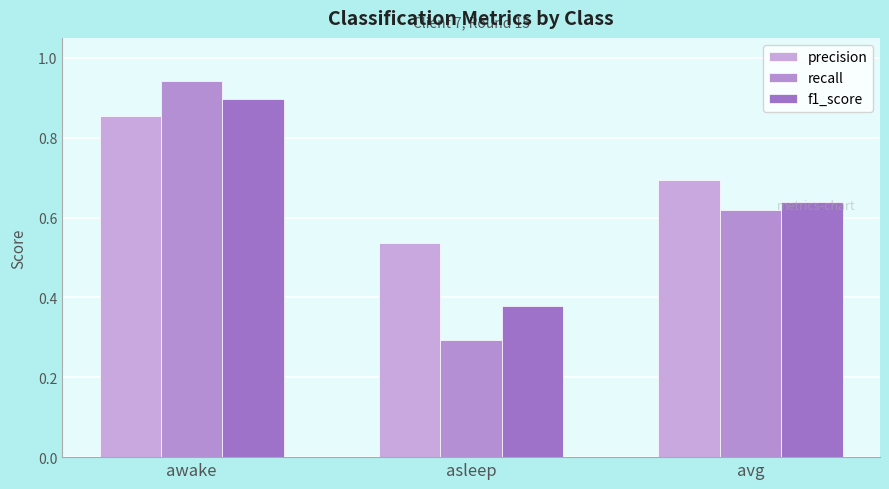

Count the number of categories in the chart.

3